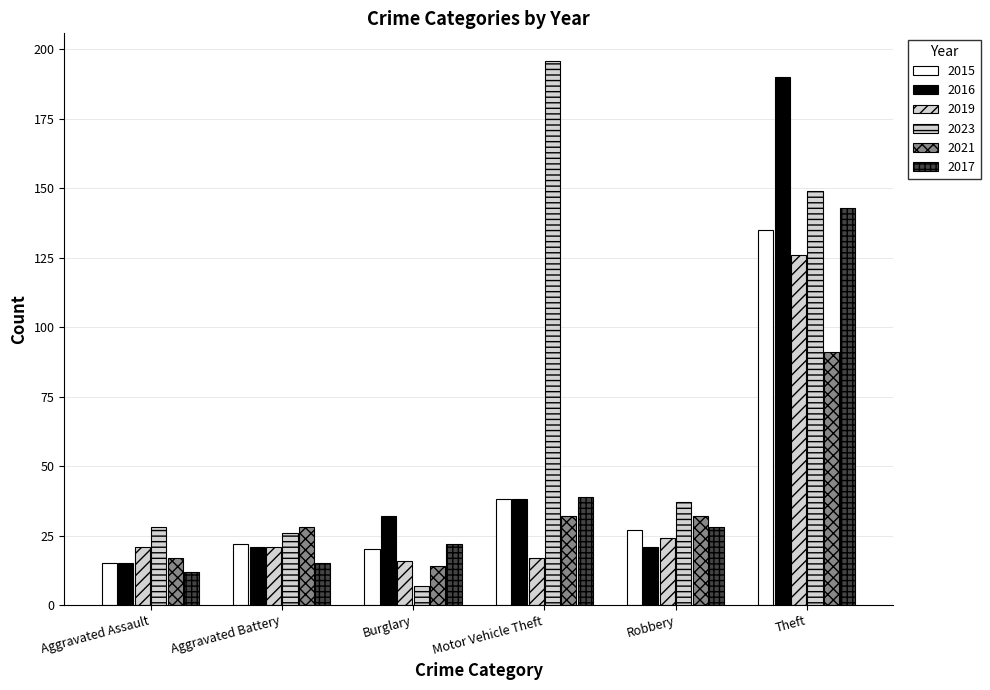

What is the difference between the 2021 values at Motor Vehicle Theft and Aggravated Battery?

4